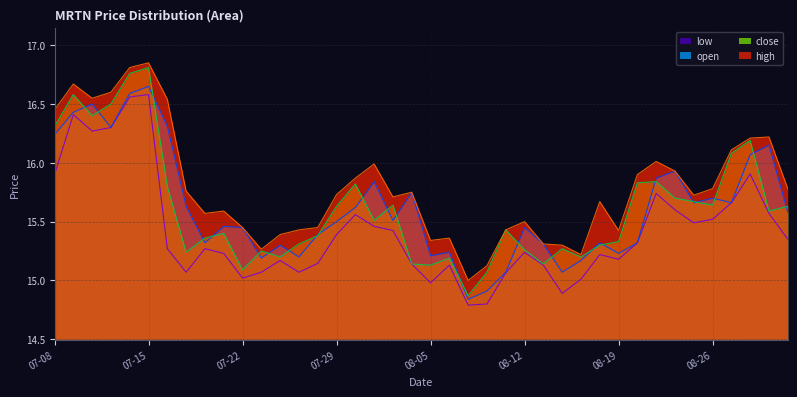

Rank the series by their maximum value, from highest to lowest.

high, close, open, low